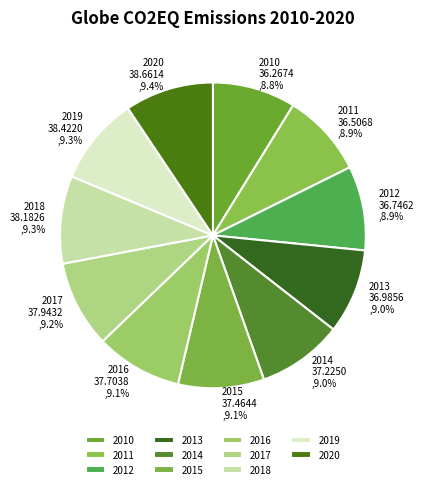

Is 2019 the majority of the pie?

No